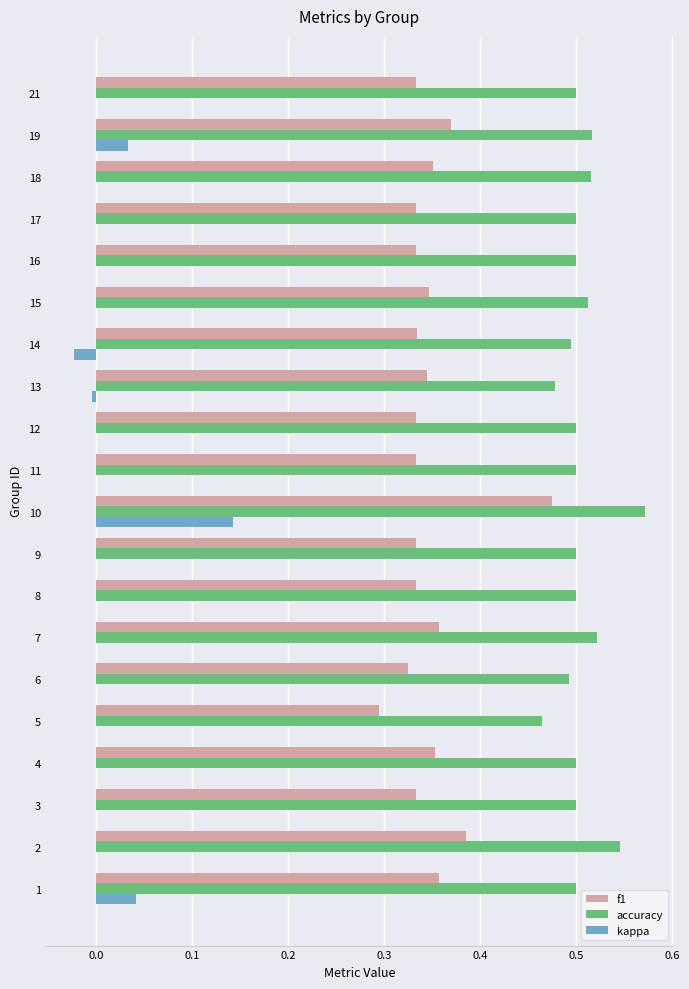

Which series has the largest total across all categories?

accuracy